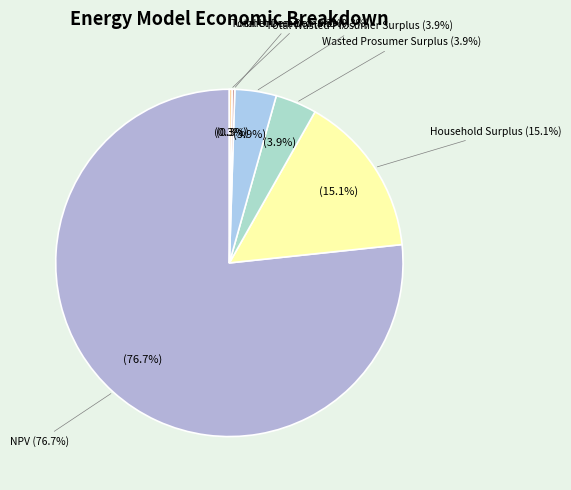

What percentage is NOT represented by Household Surplus?

84.9%